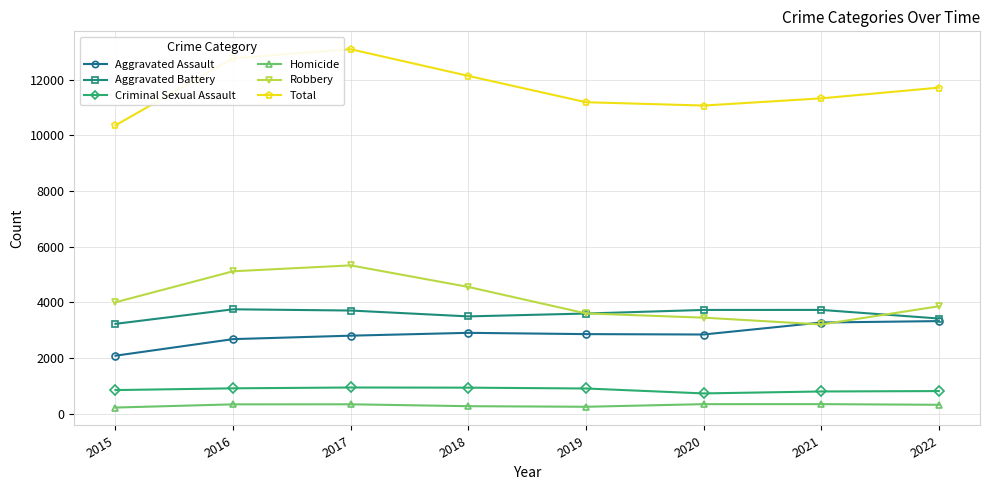

What is the difference between the Homicide values at 2017 and 2022?

18